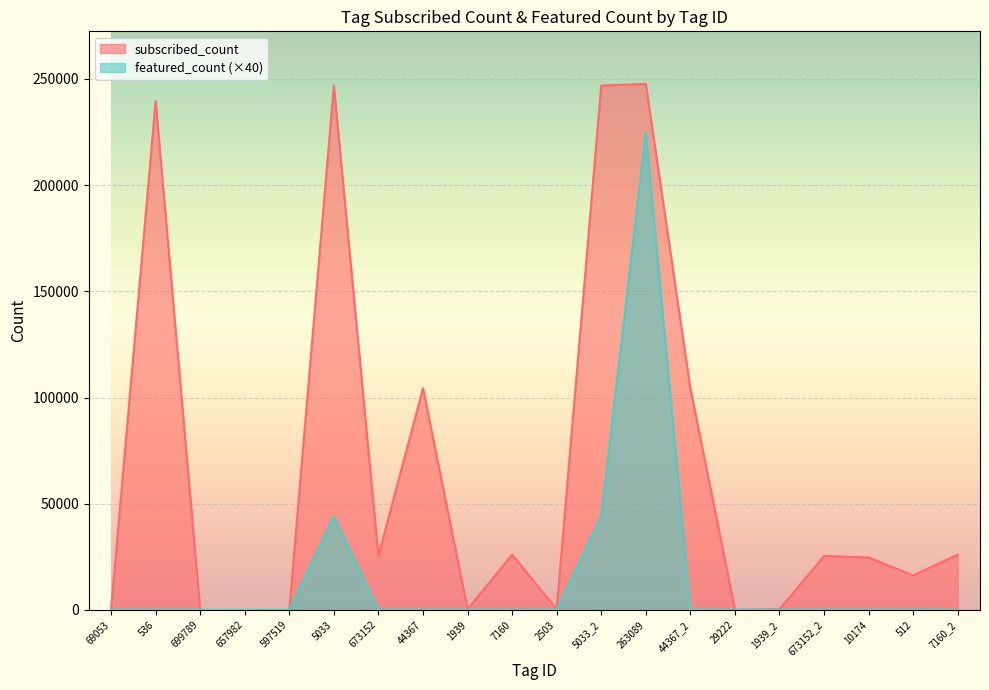

At which category does subscribed_count reach its first local valley?

673152